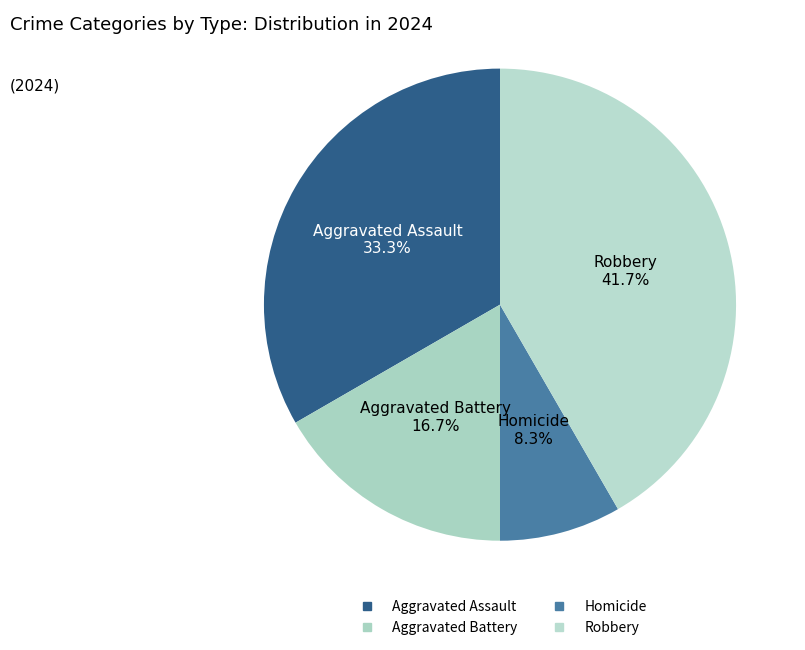

How many segments does this pie chart have?

4